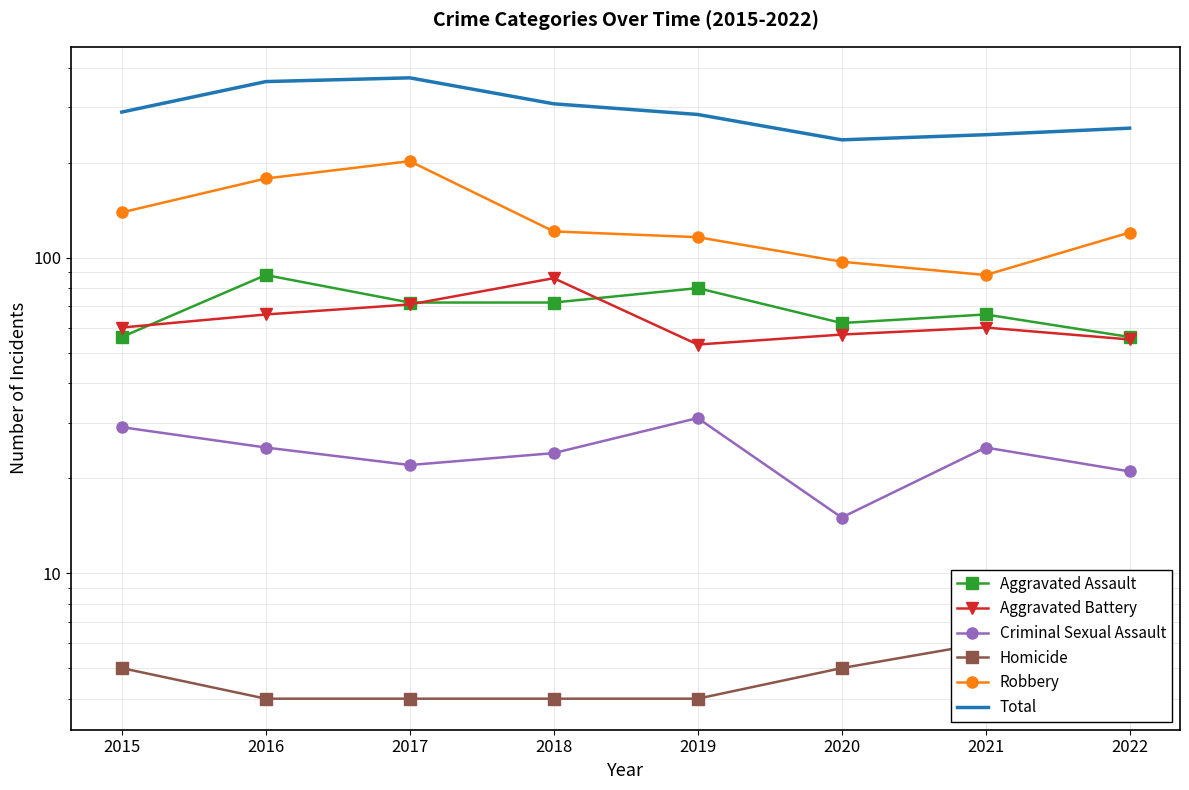

Reading right to left, list all the values displayed in this chart.

Aggravated Assault: 2022=56	2021=66	2020=62	2019=80	2018=72	2017=72	2016=88	2015=56
Aggravated Battery: 2022=55	2021=60	2020=57	2019=53	2018=86	2017=71	2016=66	2015=60
Criminal Sexual Assault: 2022=21	2021=25	2020=15	2019=31	2018=24	2017=22	2016=25	2015=29
Homicide: 2022=5	2021=6	2020=5	2019=4	2018=4	2017=4	2016=4	2015=5
Robbery: 2022=120	2021=88	2020=97	2019=116	2018=121	2017=202	2016=178	2015=139
Total: 2022=257	2021=245	2020=236	2019=284	2018=307	2017=371	2016=361	2015=289